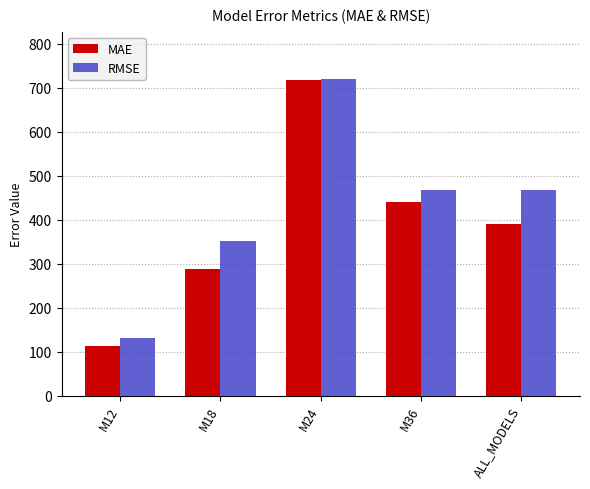

Which label corresponds to the smallest value in the chart?

M12